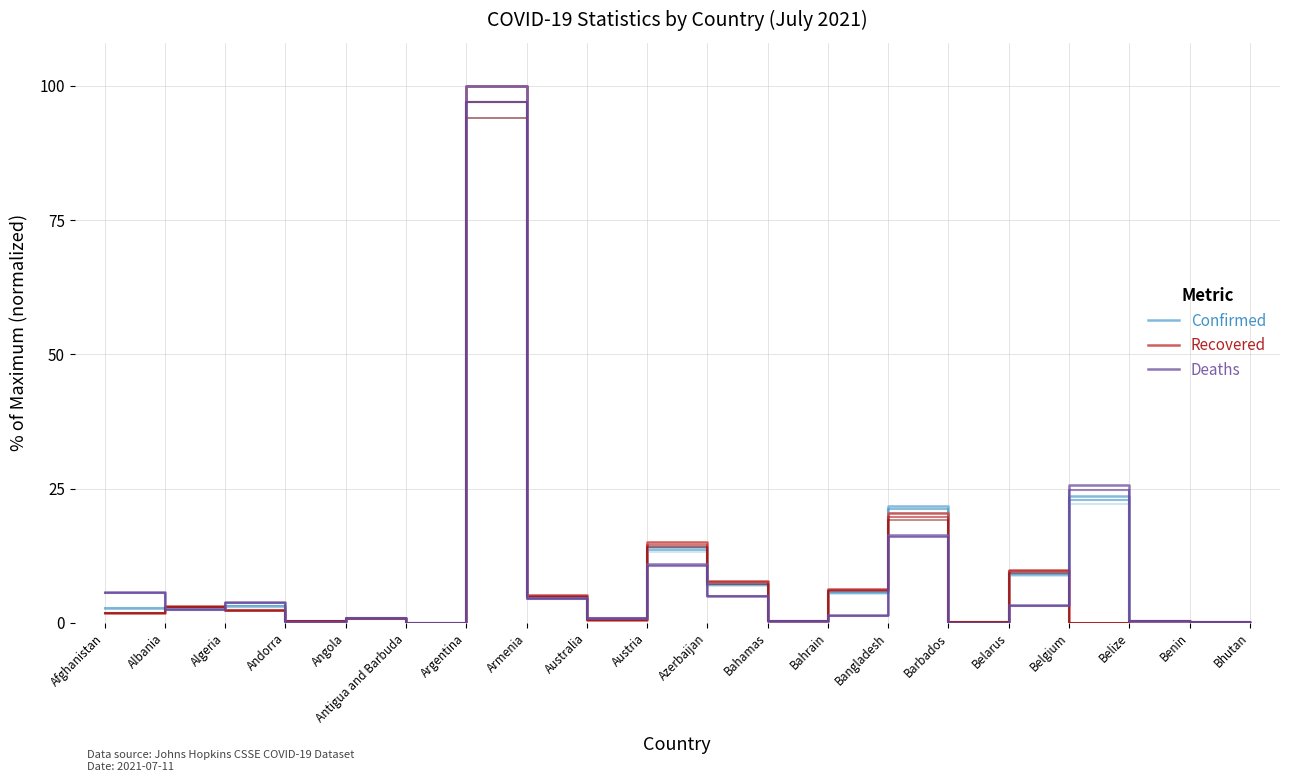

What is the label of the 18th point from the right?

Algeria